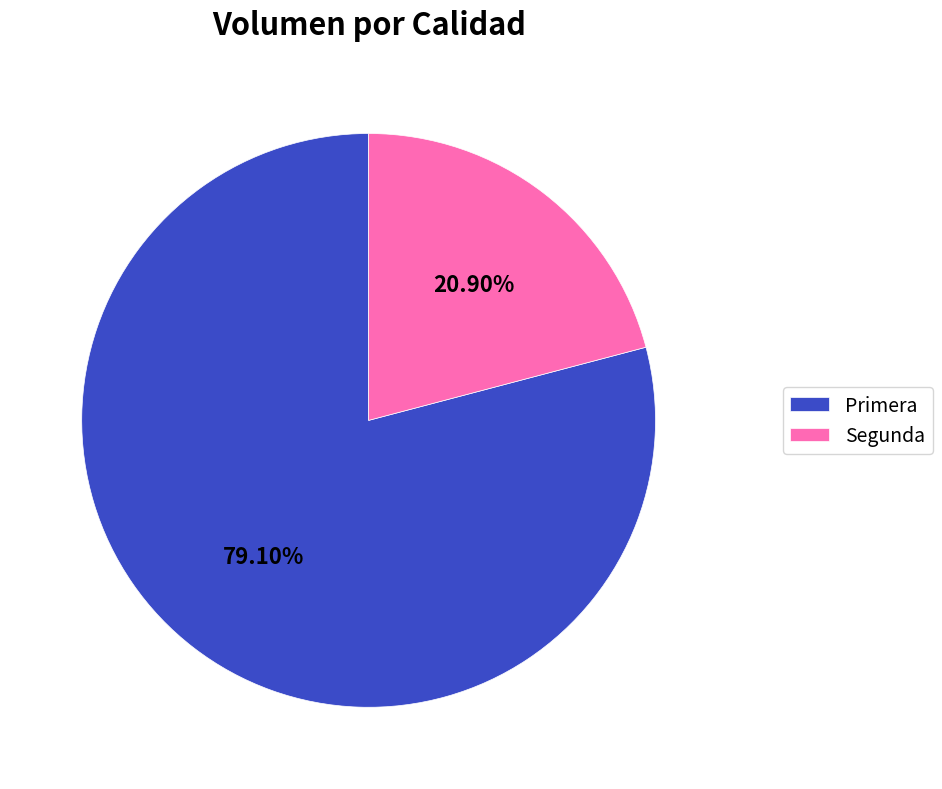

What percentage is the Segunda slice, to the nearest percent?

21%